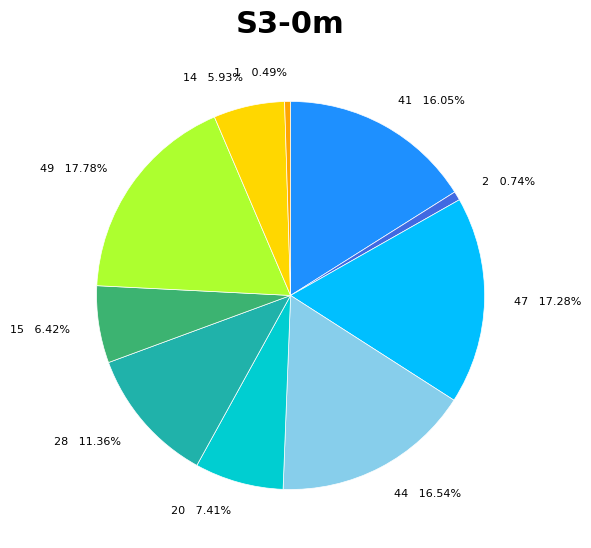

Approximately how many times larger is the value at 15 6.42% compared to 44 16.54%?

0.4